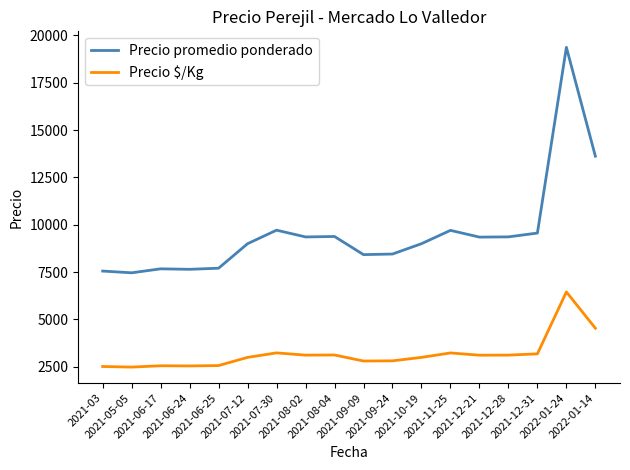

What position from the right is 2021-06-24?

15